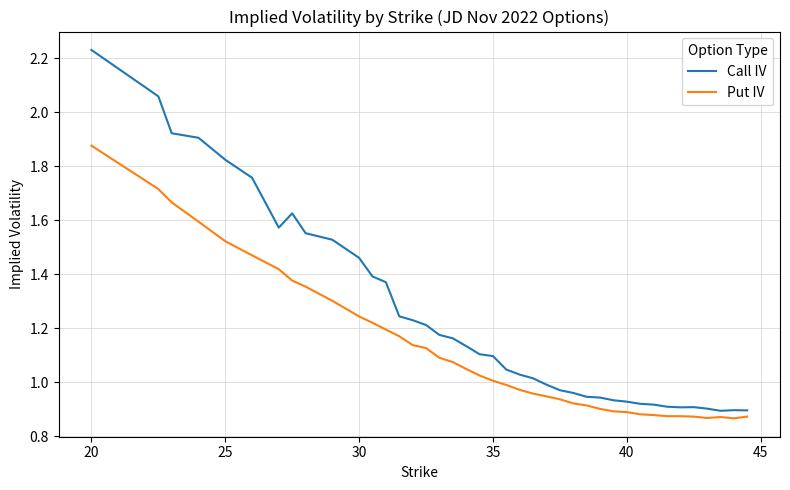

In Call IV, how many points are lower than both neighbors (excluding endpoints)?

3